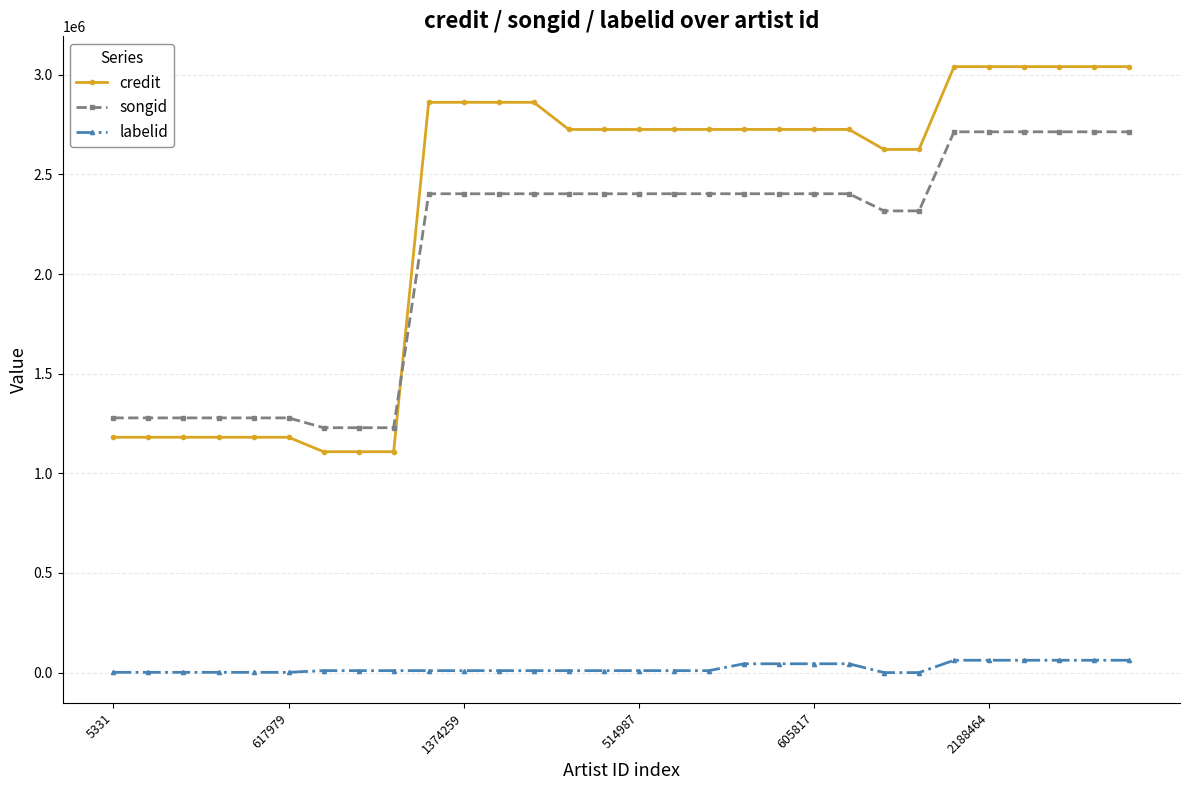

At how many categories does at least one series exceed 2505625?

21